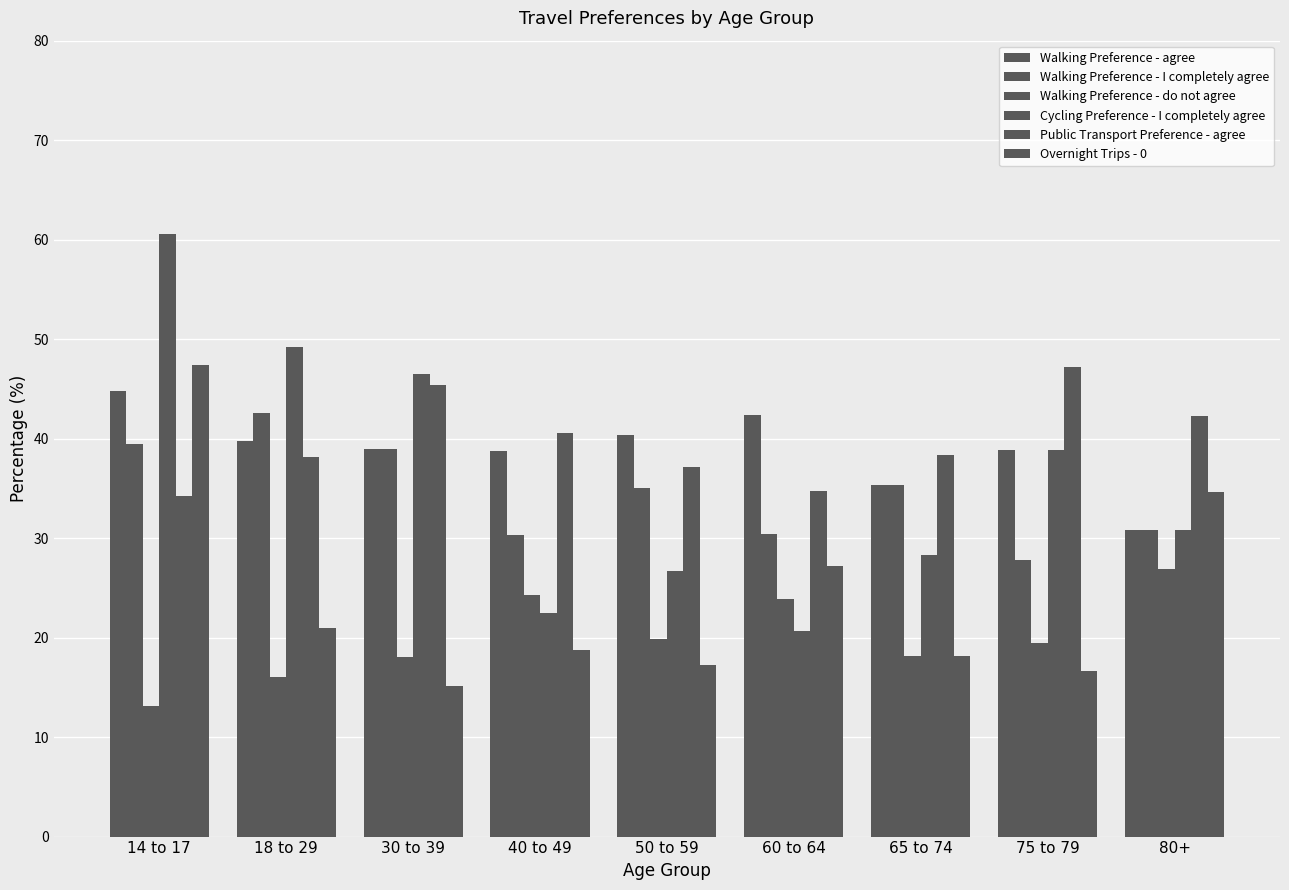

What position from the left is 18 to 29?

2